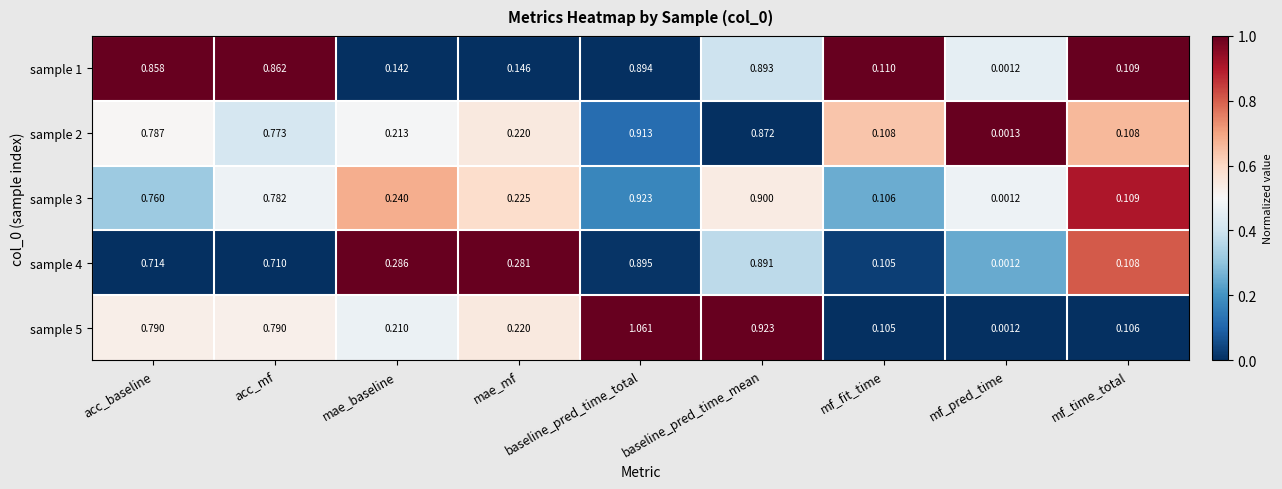

Where is sample 2 nearest to the value 0?

mf_pred_time